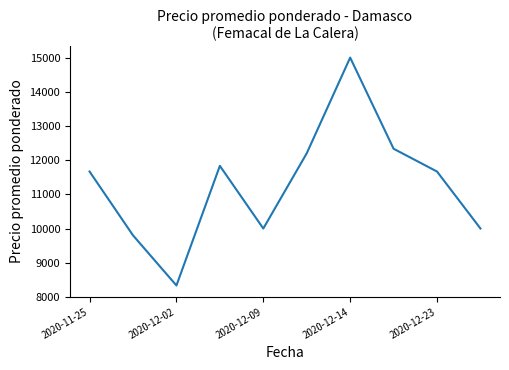

What is the difference between the maximum and minimum values?

6666.7